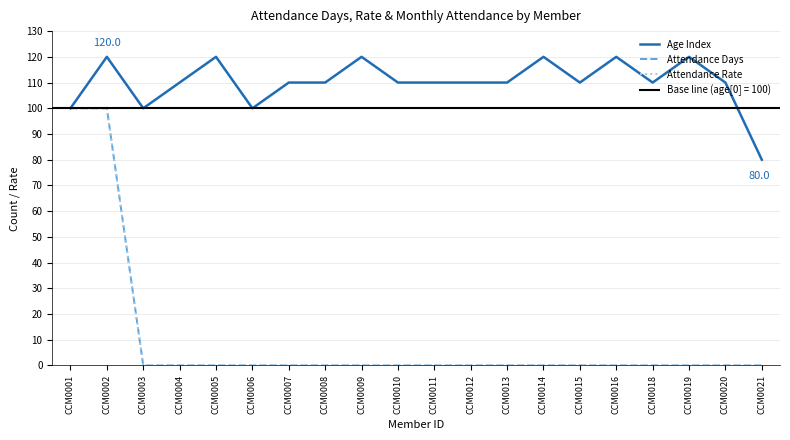

At which label does Attendance Rate reach its minimum?

CCM0003